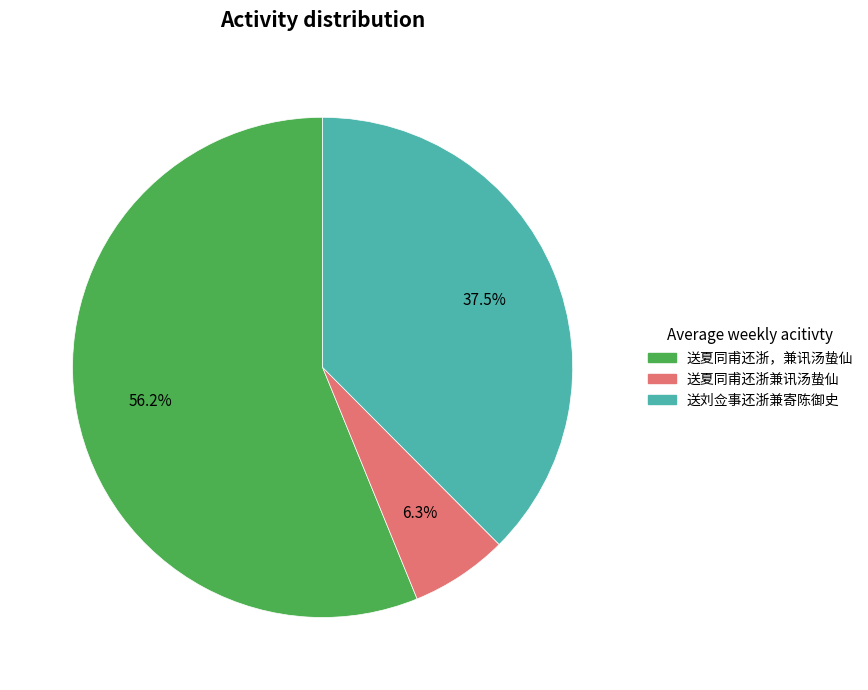

Which category has the biggest portion of the pie?

送夏同甫还浙，兼讯汤蛰仙